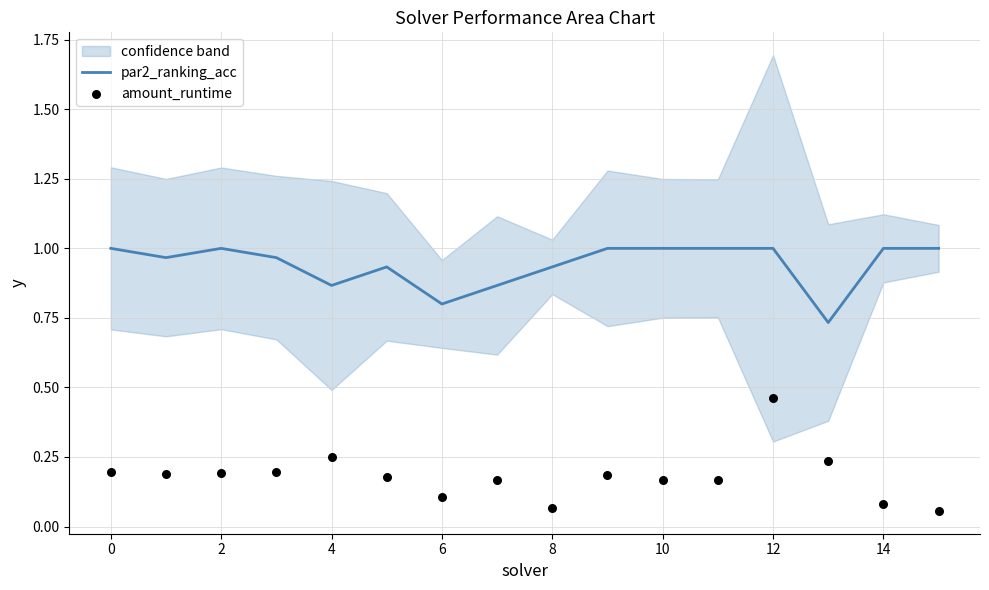

Which series has the largest total across all categories?

par2_ranking_acc